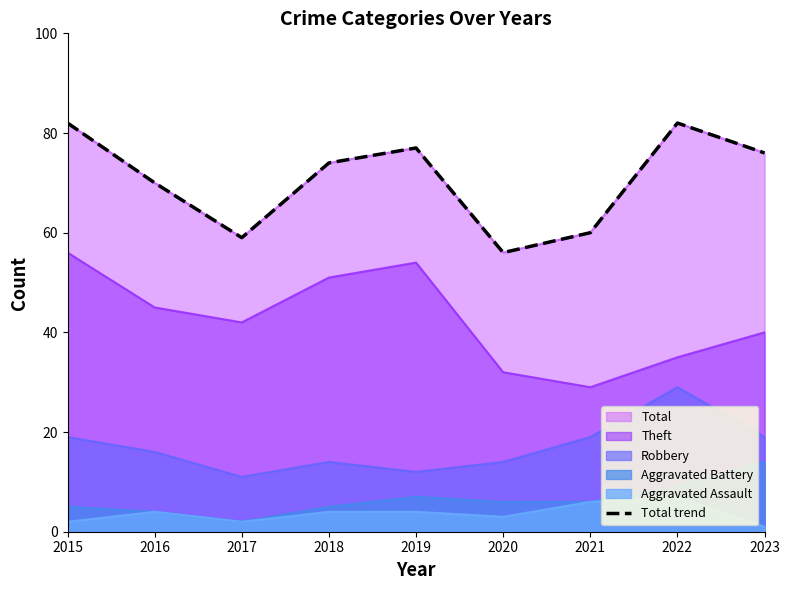

At which category does the chart reach its minimum across all series?

2020